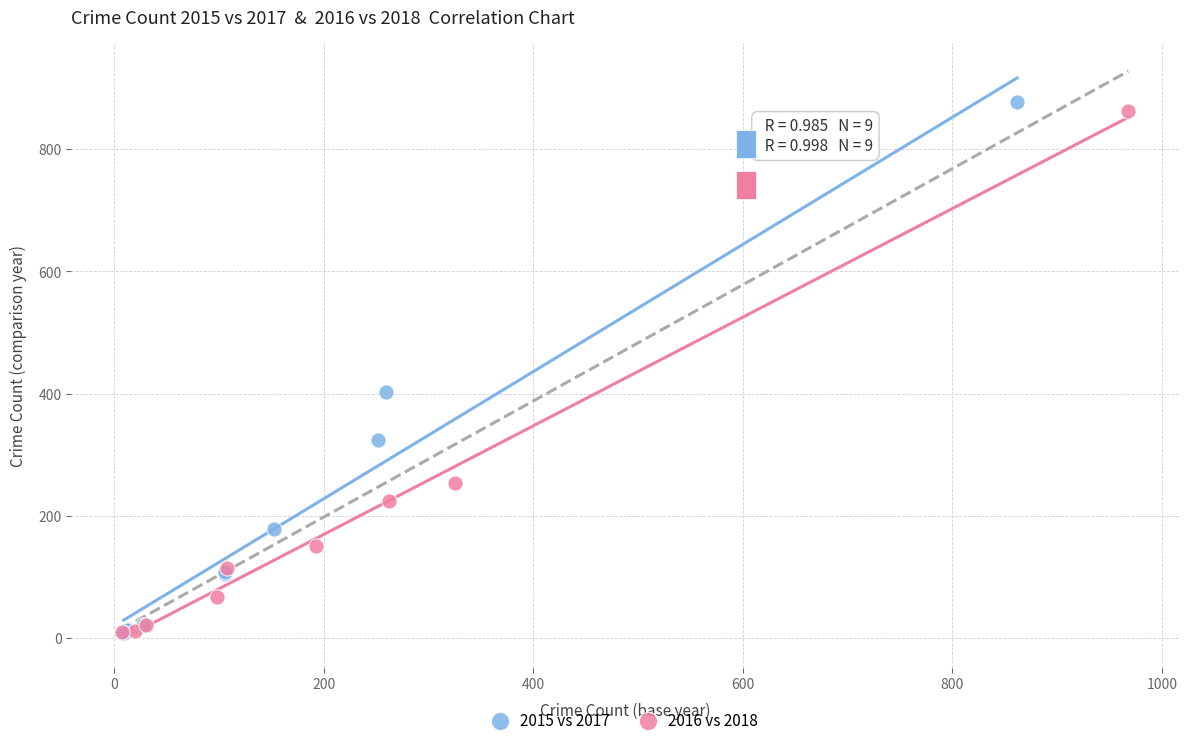

Which series has the largest Y range (max minus min)?

2015 vs 2017